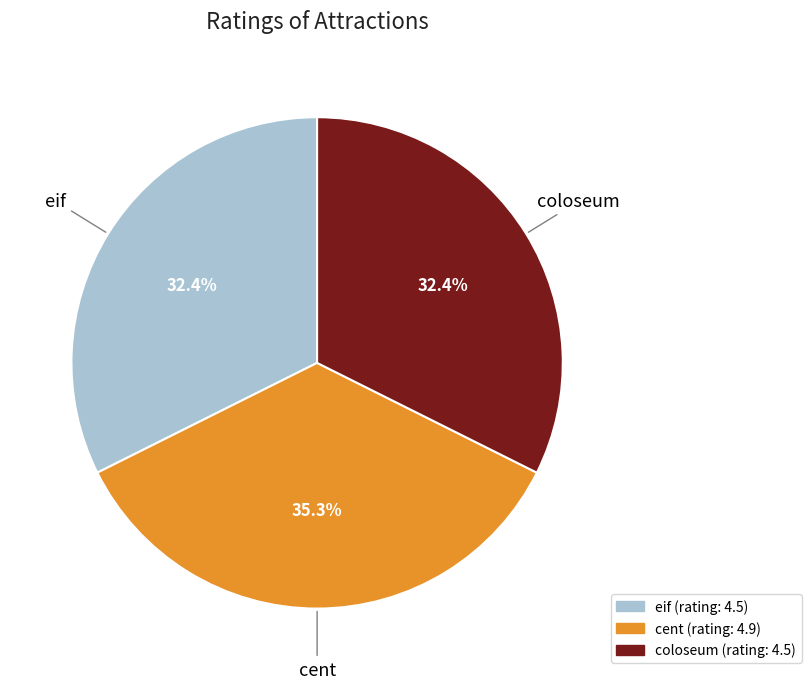

Is there a majority slice in this chart?

No